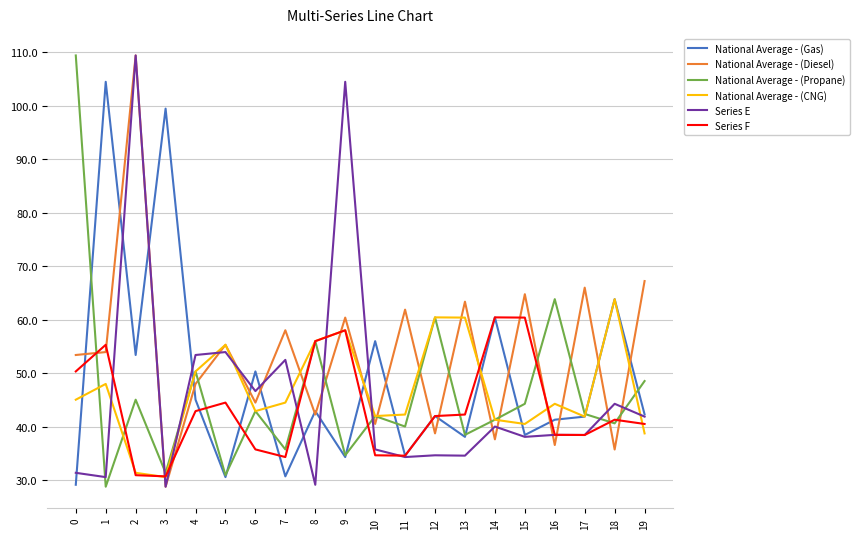

The value of National Average - (Gas) at 19 is 42.3. True or false?

True